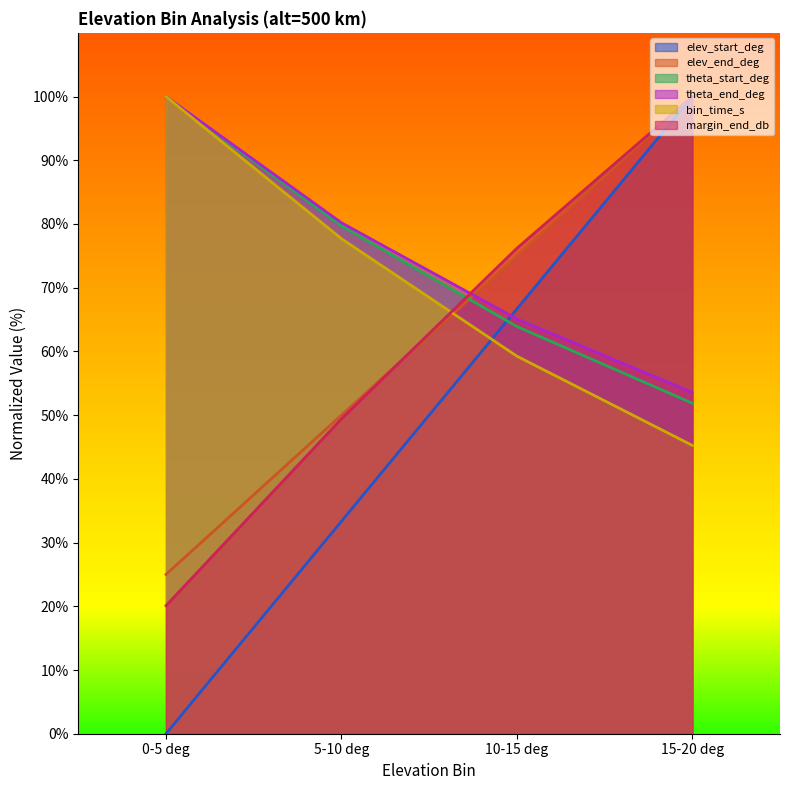

What is the average value of the theta_end_deg series?

74.7